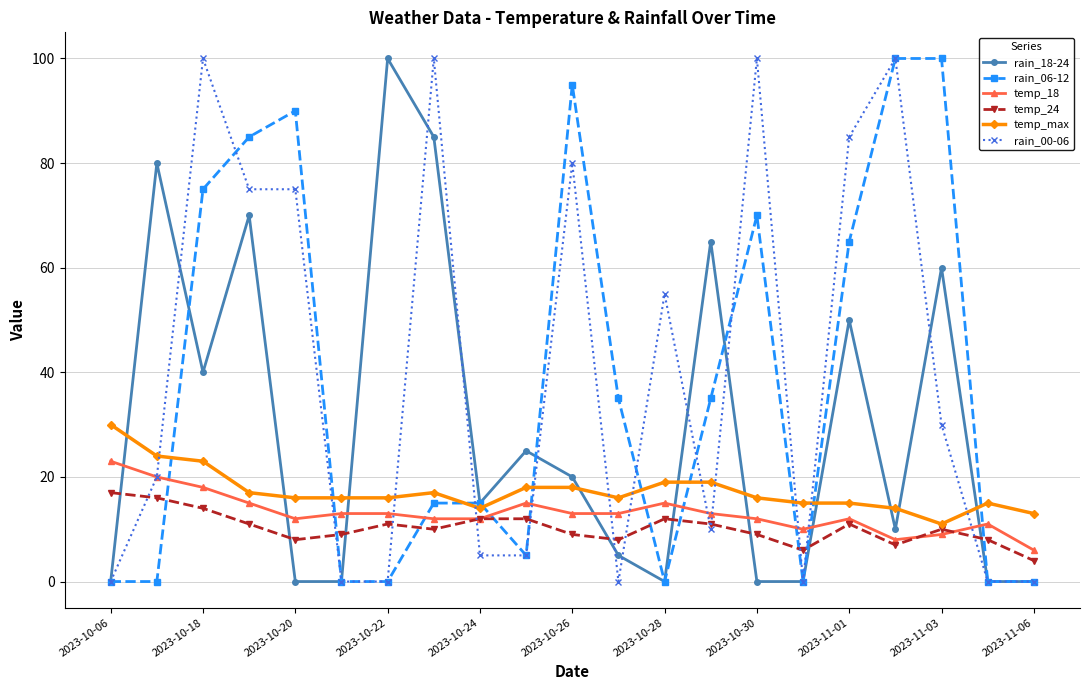

How many data points does each series have?

21